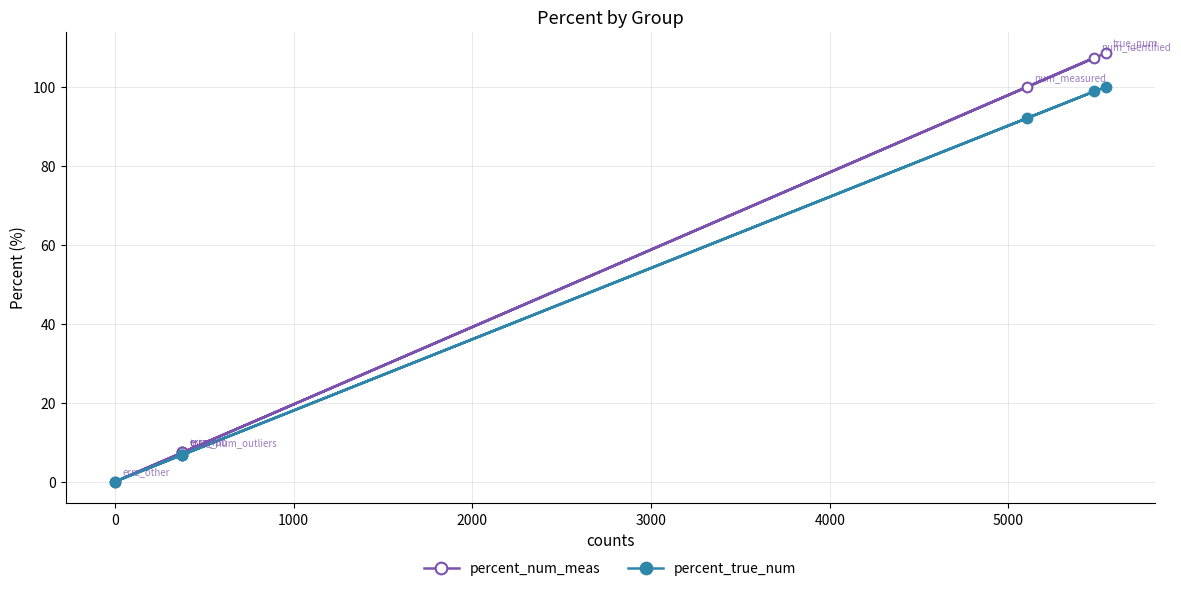

True or false: percent_true_num and percent_num_meas cross at least once.

False